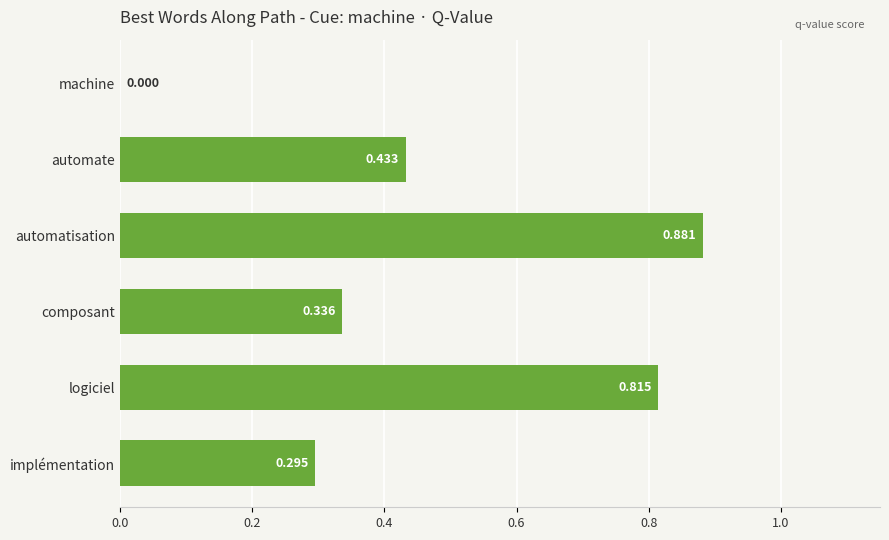

Count the values in the range 0 to 1.

6